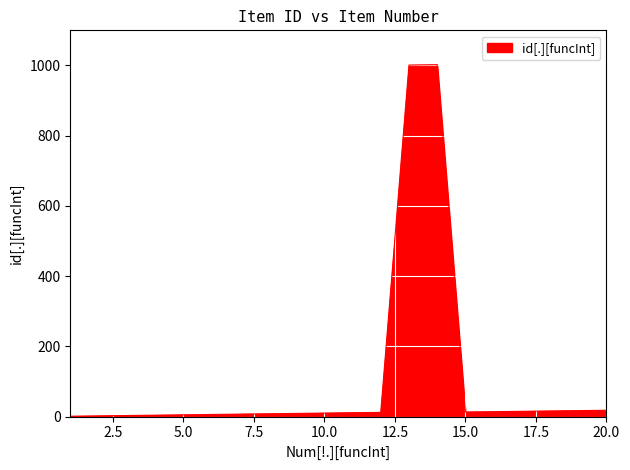

How many lines are shown in the chart?

1